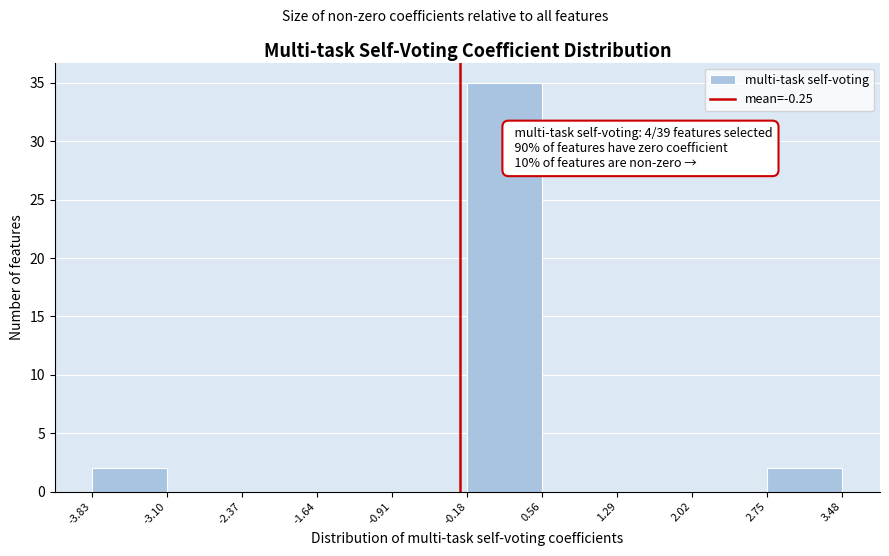

Which range on the x-axis has the tallest bar?

-0.18 to 0.56